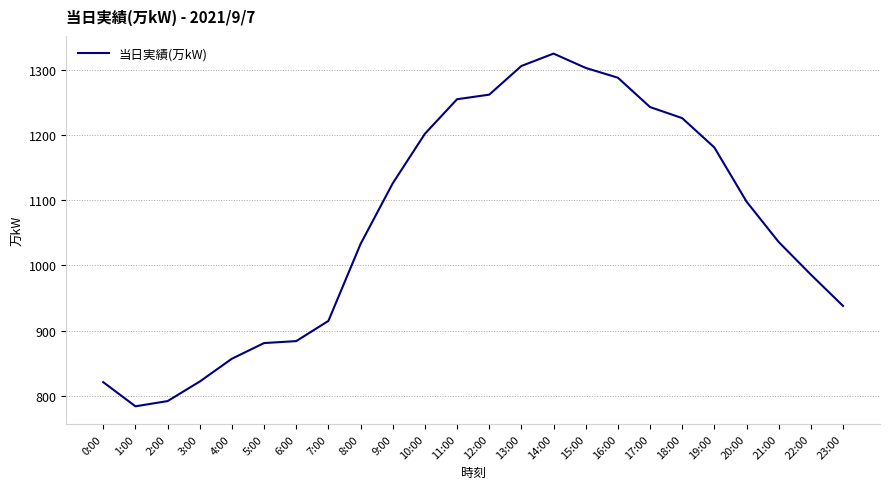

What position from the left is 22:00?

23